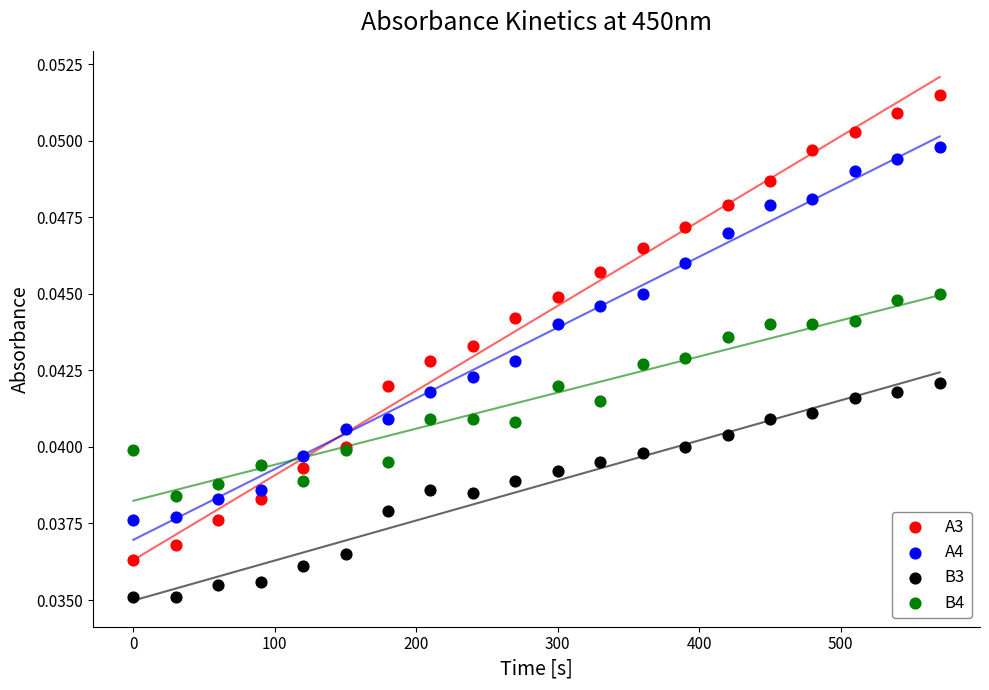

What is the X range (max minus min) for the scatter plot?

570.1